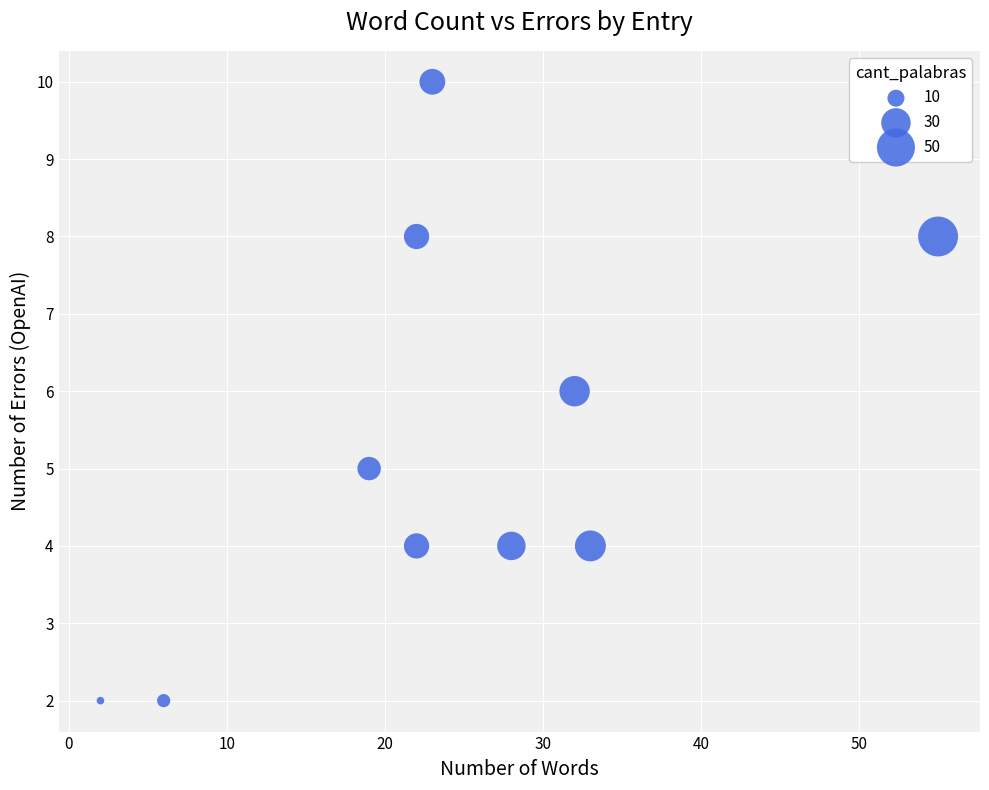

What is the range of Y values (max minus min)?

8